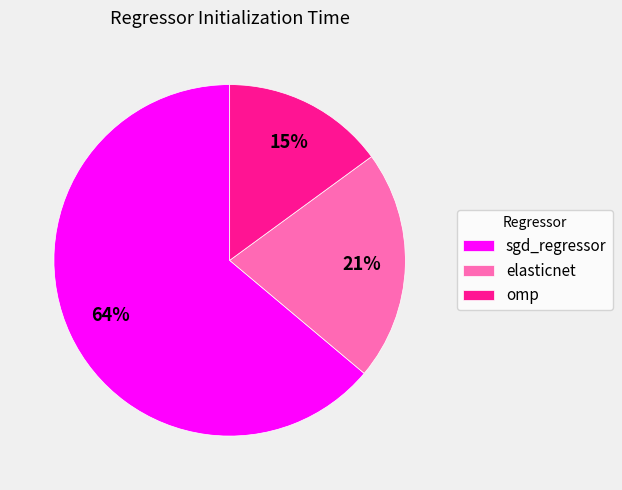

Is there any slice that represents more than half of the pie?

Yes